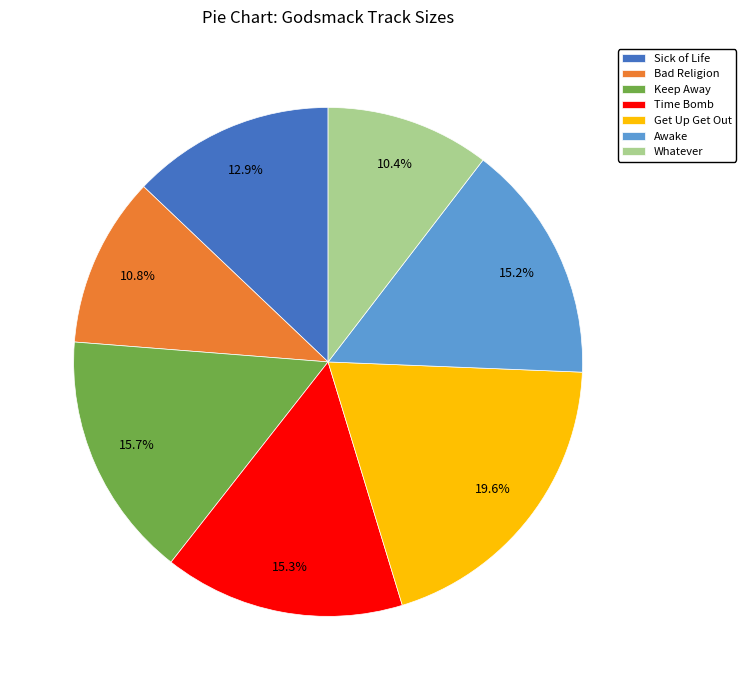

Combined, do Bad Religion and Whatever account for over 50%?

No